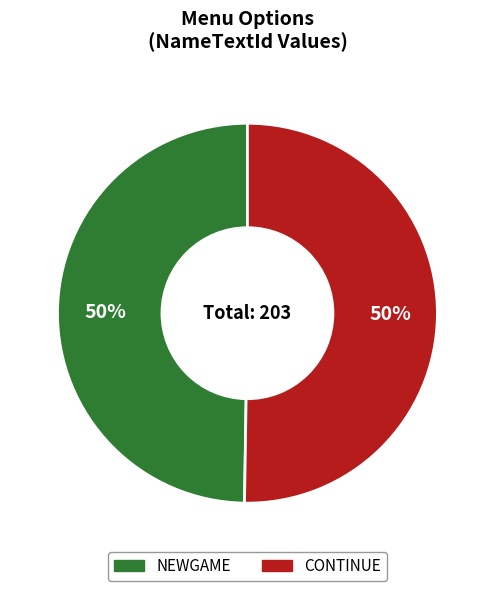

Is the sum of NEWGAME and CONTINUE greater than half?

Yes